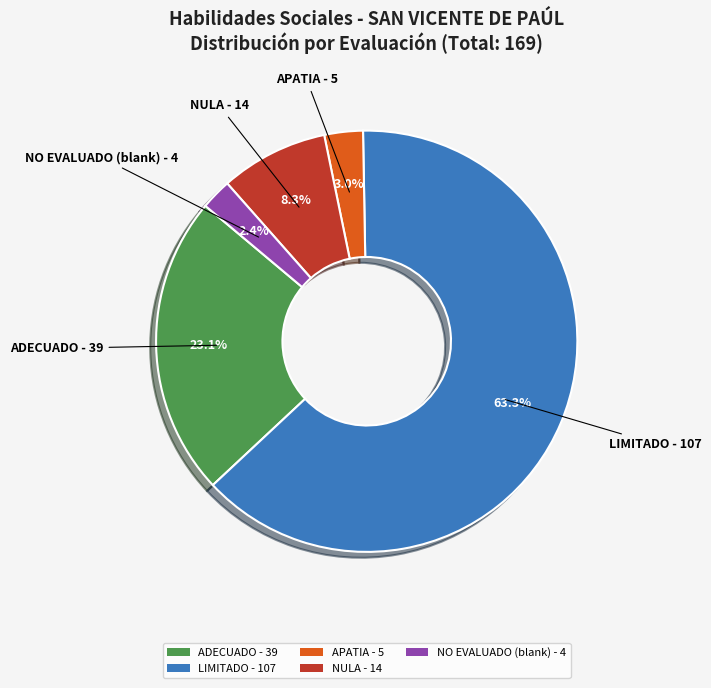

Which has a higher value, LIMITADO - 107 or APATIA - 5?

LIMITADO - 107